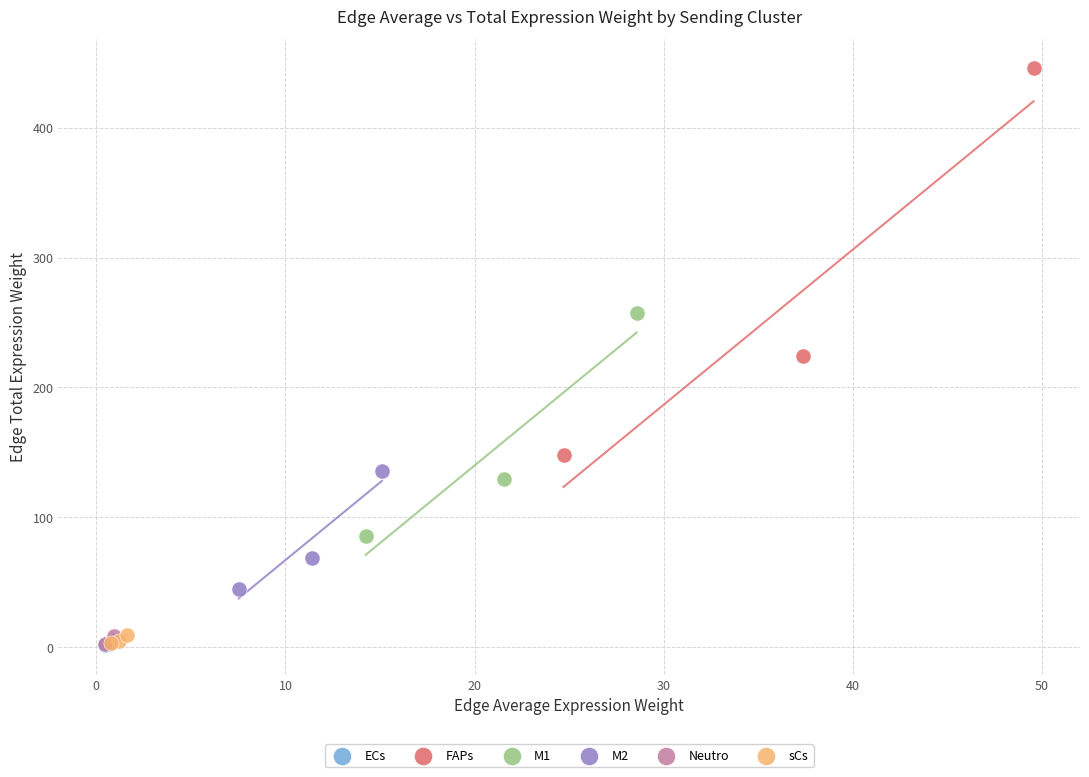

Which series has the largest Y range (max minus min)?

FAPs